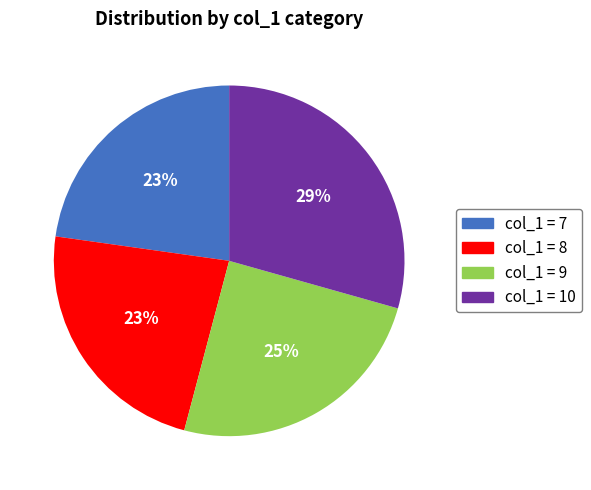

Does any single category account for the majority?

No